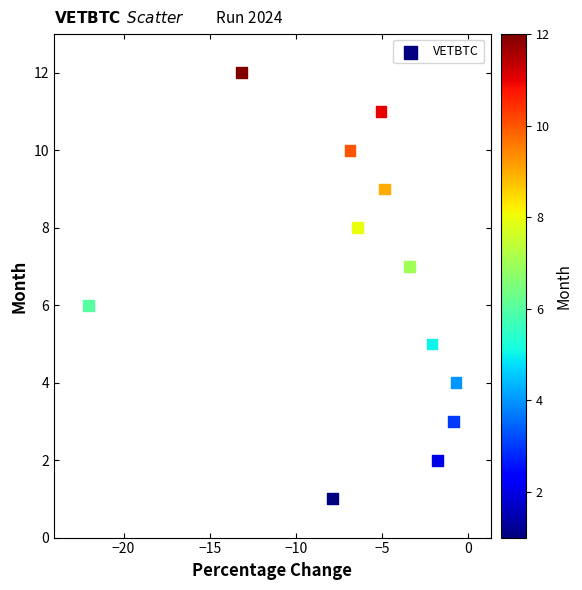

What is the range of Y values (max minus min)?

11